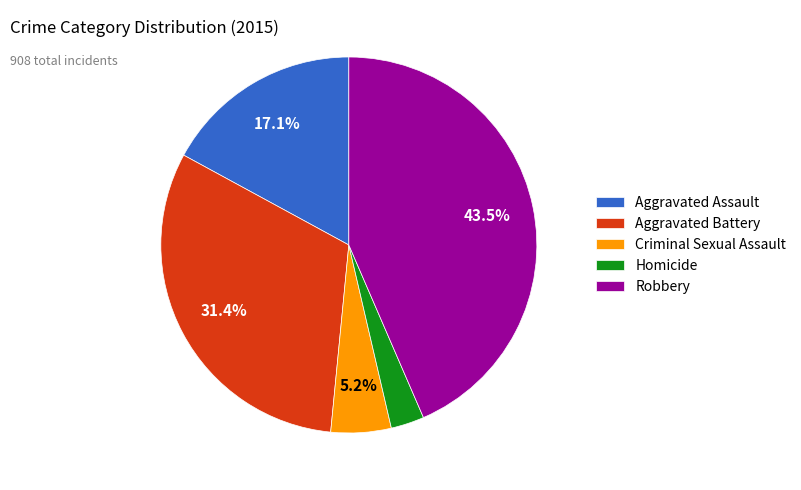

The Aggravated Assault slice represents 17% of the pie. True or false?

True